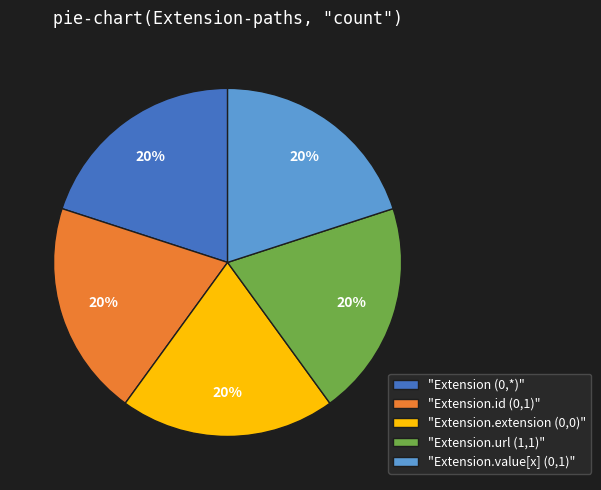

What is the ratio of the value at "Extension.extension (0,0)" to the value at "Extension (0,*)"?

1.0